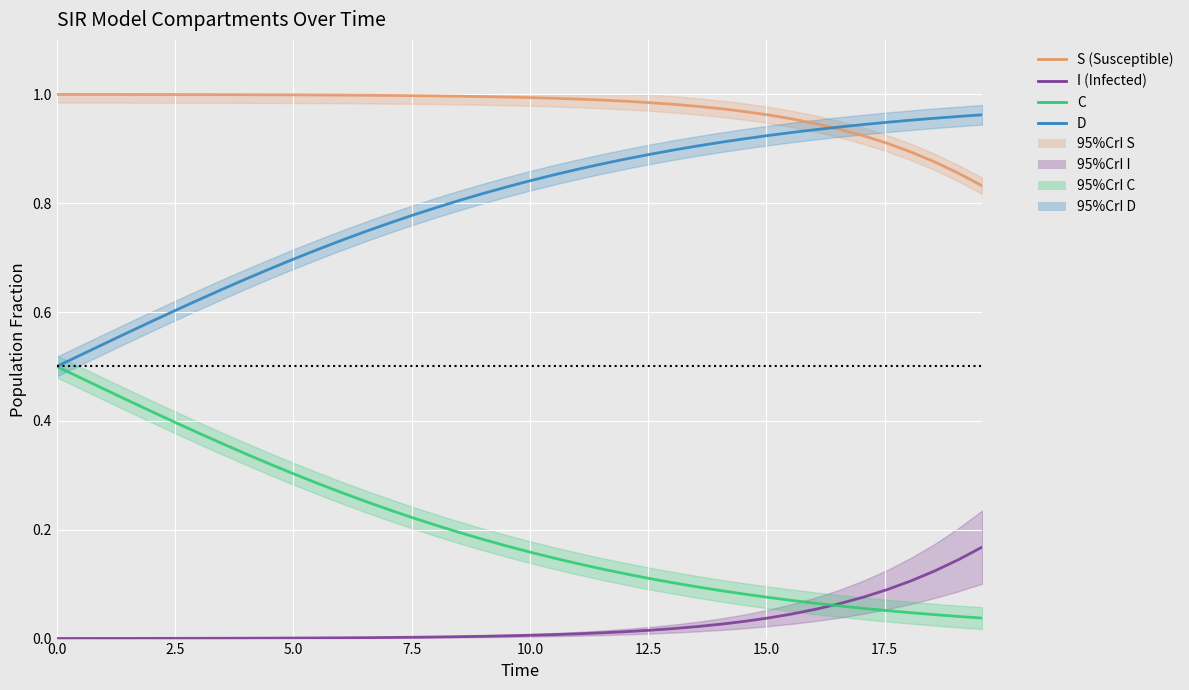

What is the spread (max minus min) of values at 0.0?

1.0